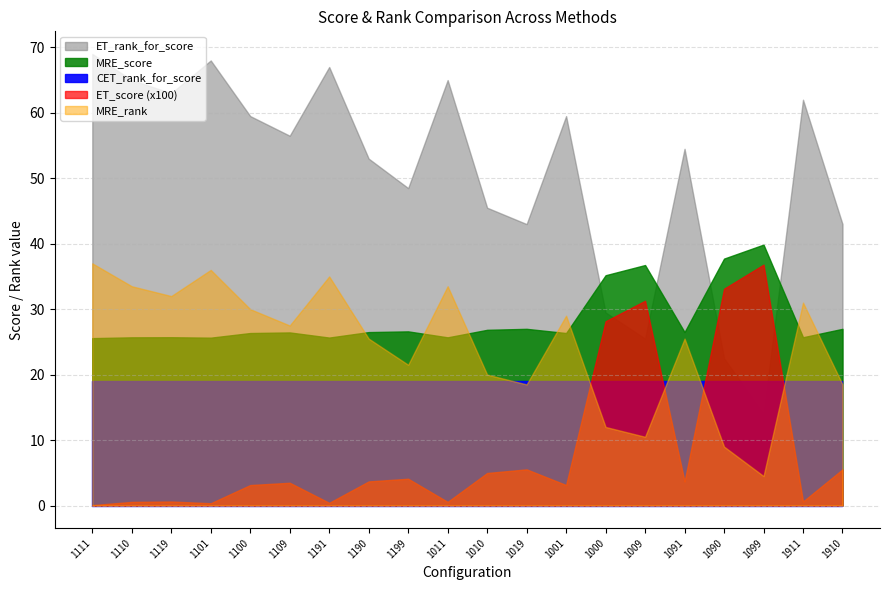

What is the maximum value for MRE_rank?

37.0